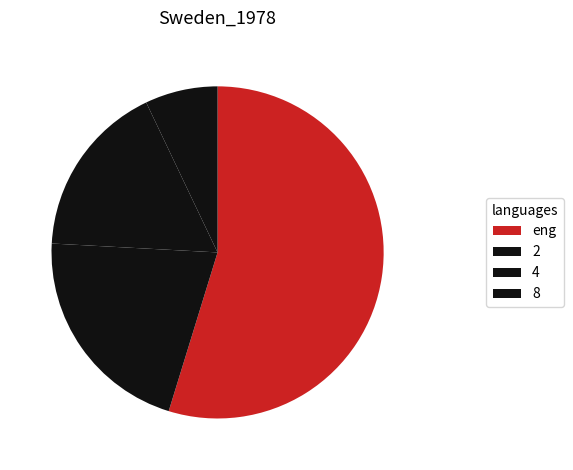

How many slices are in this pie chart?

4